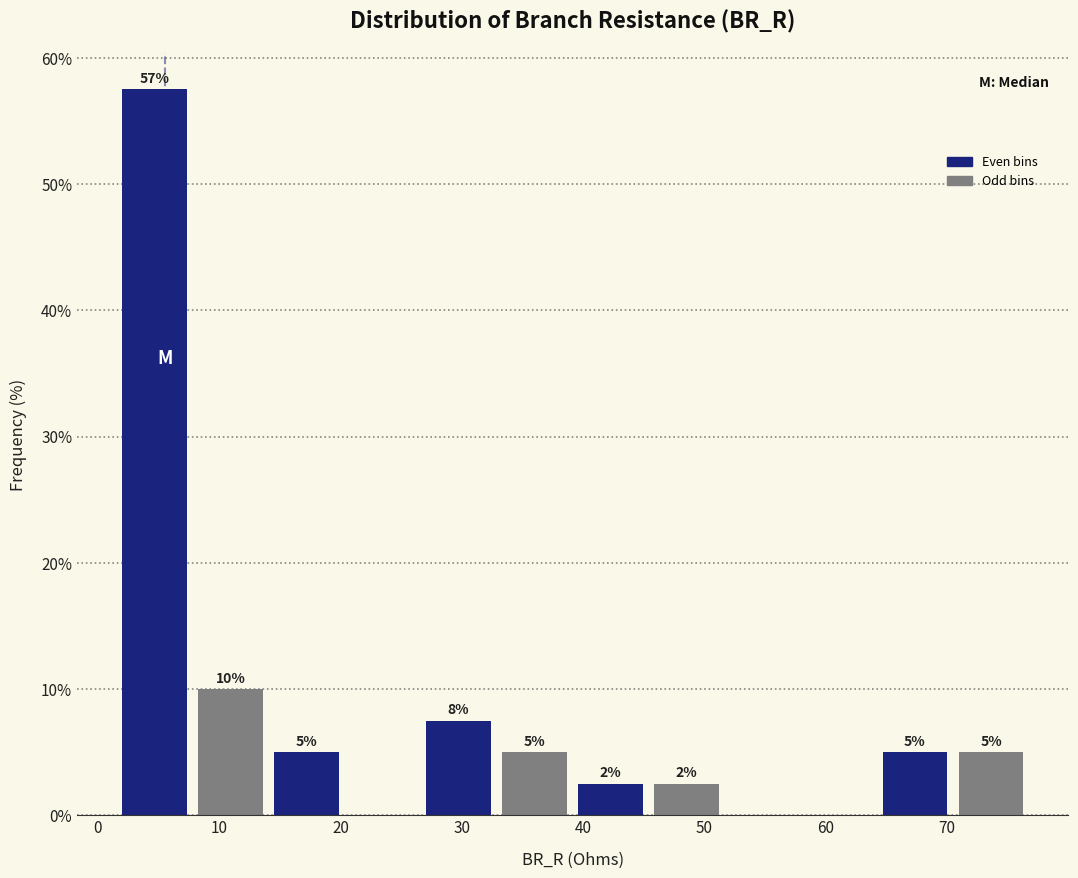

Which range on the x-axis has the tallest bar?

2 to 8